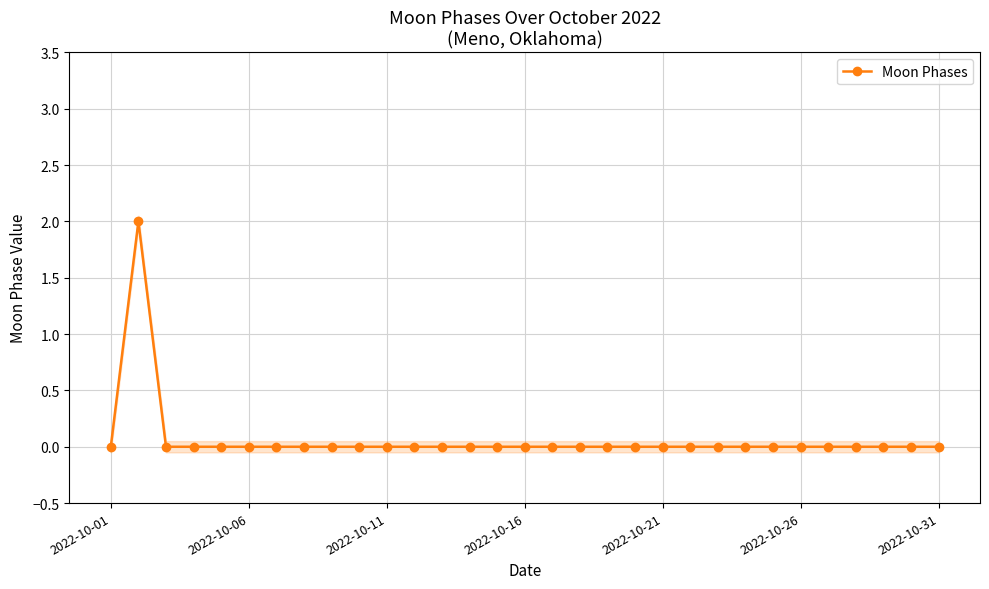

True or false: Moon Phases has a value of 0 at 2022-10-26.

True